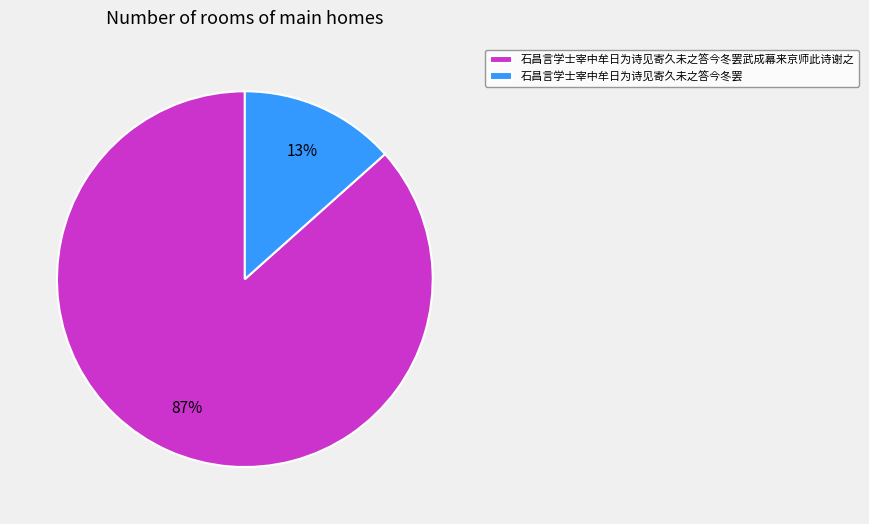

What is the smallest slice in the pie chart?

石昌言学士宰中牟日为诗见寄久未之答今冬罢